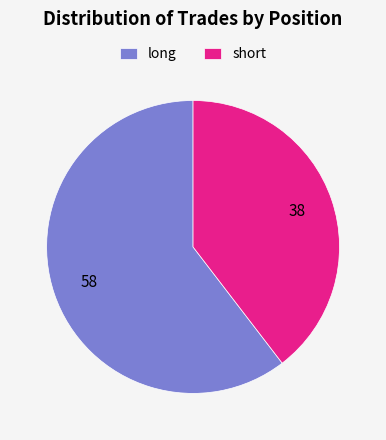

Which slice represents more than half of the pie?

long